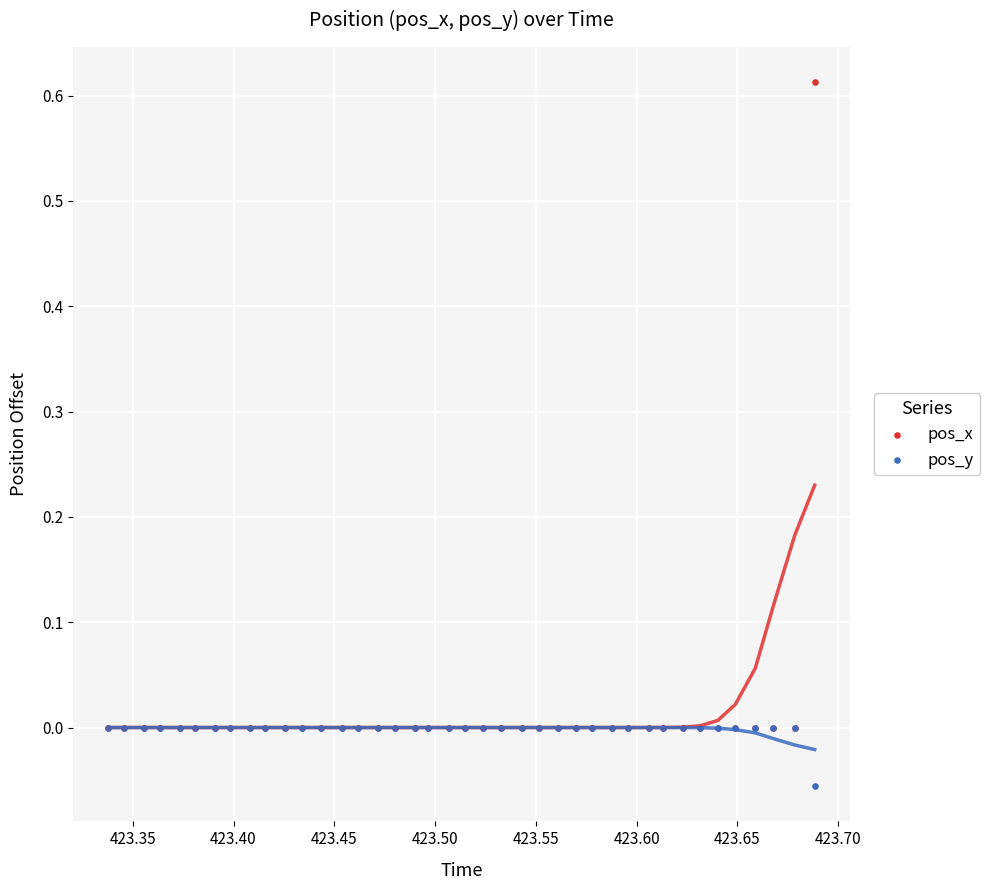

What are all the series names shown in the legend?

pos_x, pos_y